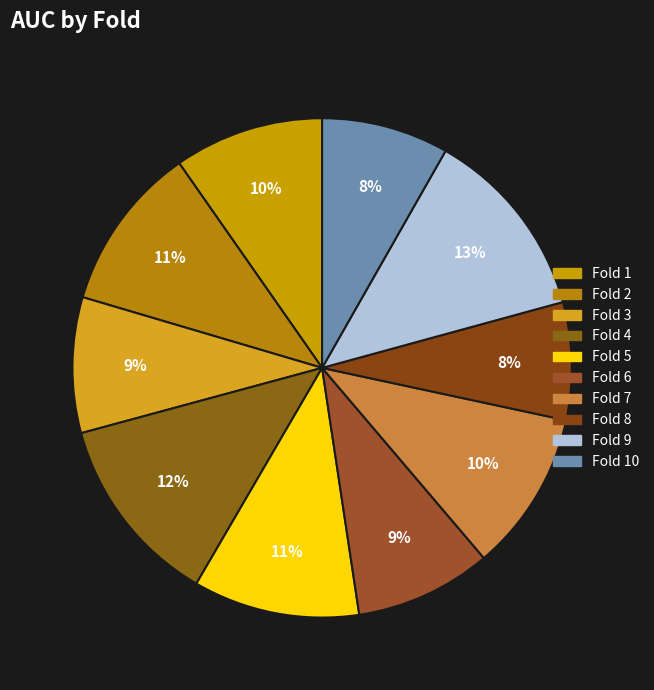

What percentage is the Fold 6 slice, to the nearest percent?

9%